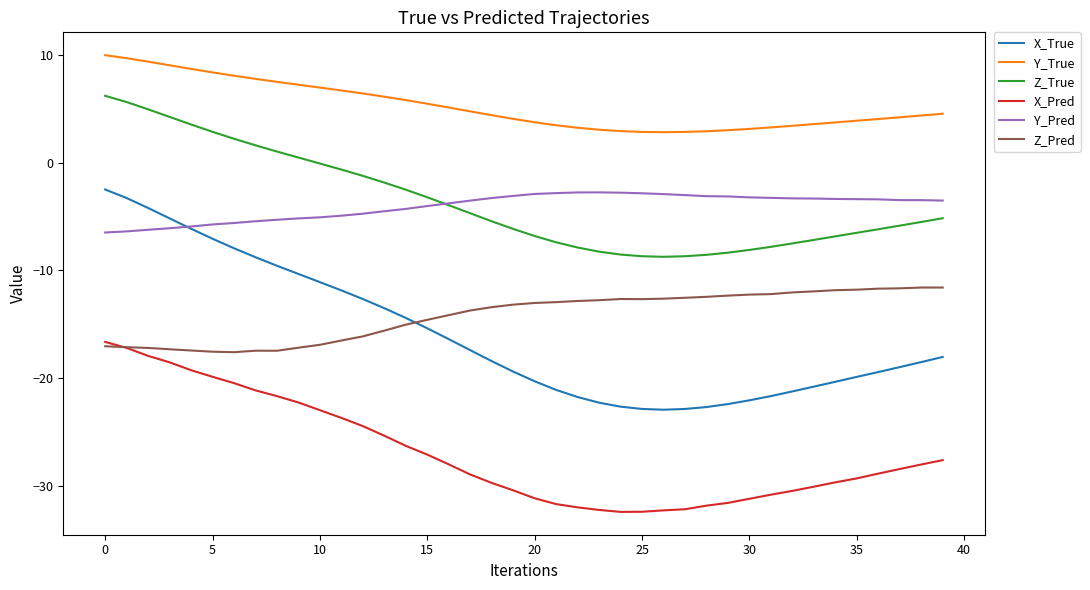

True or false: X_True and X_Pred intersect in this chart.

False